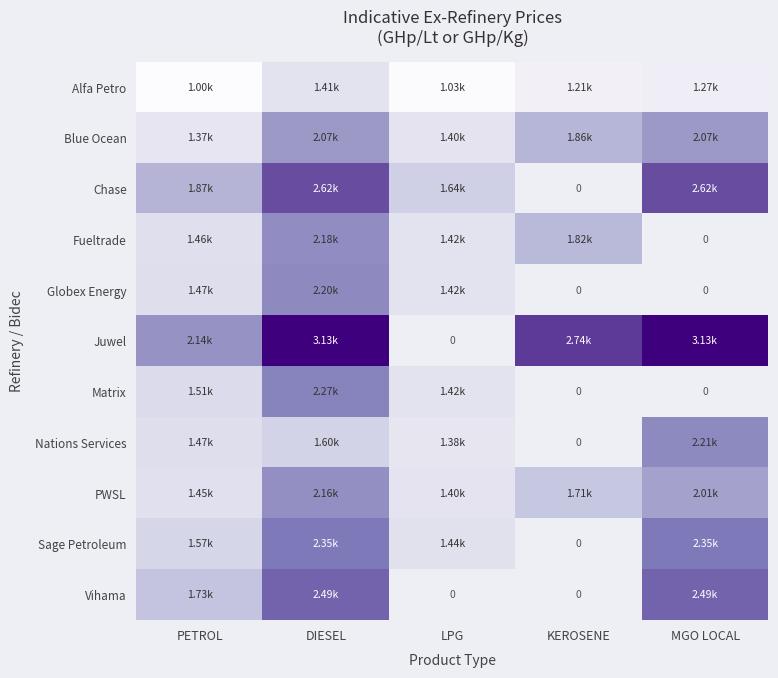

What is the difference between the maximum and minimum values in the Alfa Petro series?

407.5